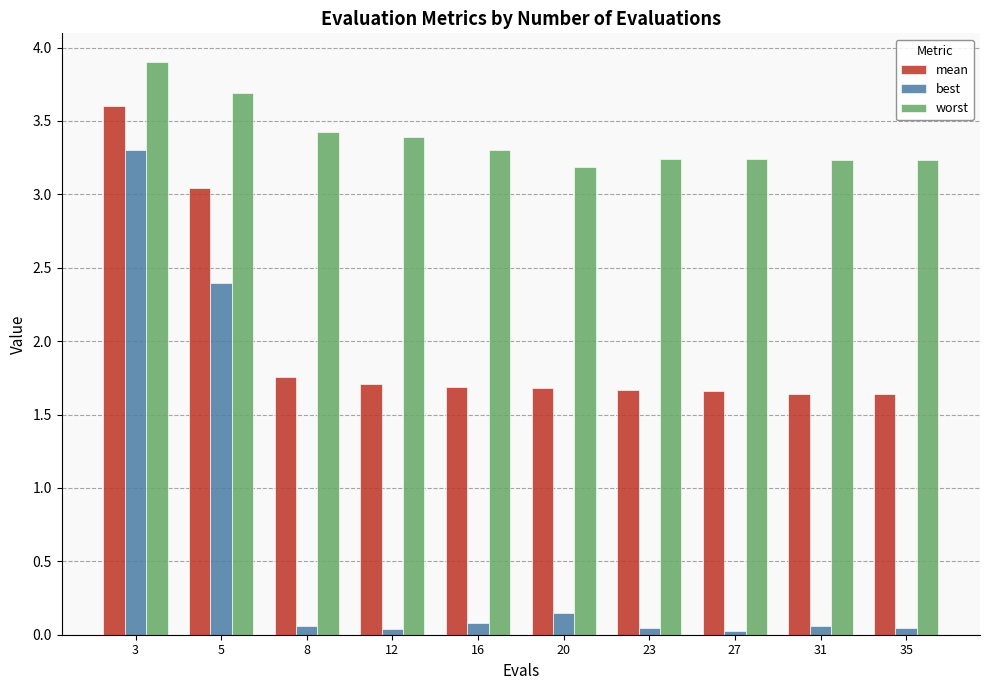

Rank the series by their maximum value, from lowest to highest.

best, mean, worst